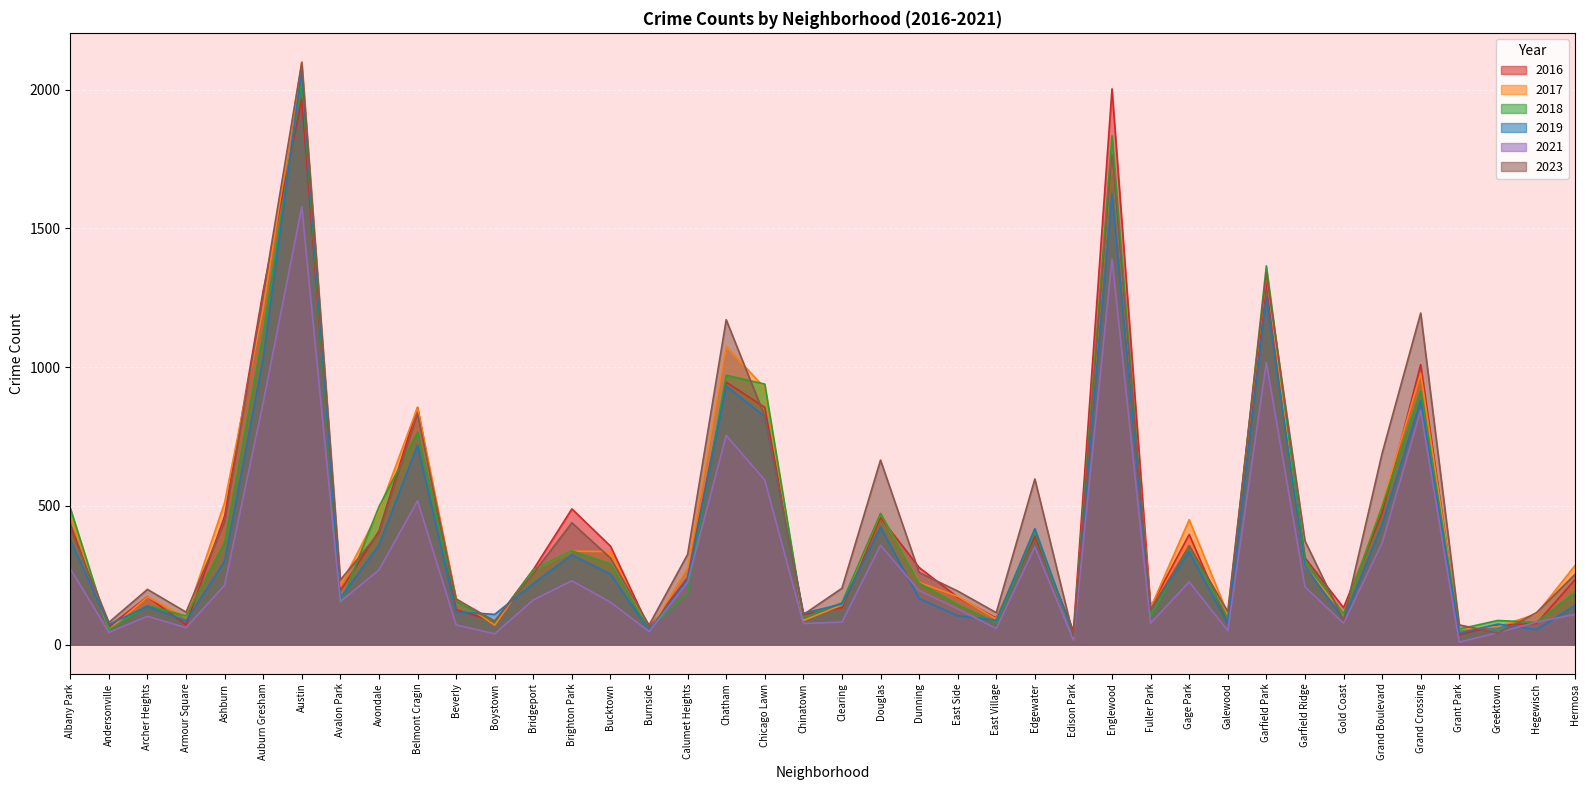

What is the label of the 8th point from the right?

Garfield Ridge